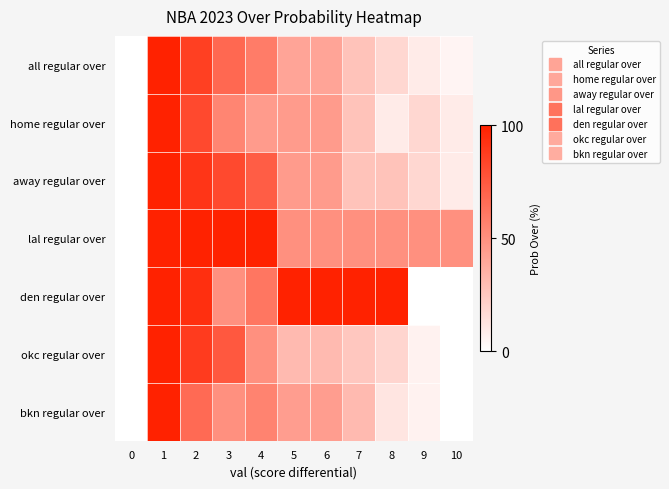

Reading right to left, transcribe all the data shown in this chart.

all regular over: 10=0.1	9=0.1	8=0.2	7=0.3	6=0.4	5=0.4	4=0.6	3=0.7	2=0.9	1=1.0	0=0.0
home regular over: 10=0.1	9=0.2	8=0.1	7=0.3	6=0.5	5=0.5	4=0.5	3=0.6	2=0.8	1=1.0	0=0.0
away regular over: 10=0.1	9=0.2	8=0.3	7=0.3	6=0.5	5=0.5	4=0.7	3=0.8	2=0.9	1=1.0	0=0.0
lal regular over: 10=0.5	9=0.5	8=0.5	7=0.5	6=0.5	5=0.5	4=1.0	3=1.0	2=1.0	1=1.0	0=0.0
den regular over: 10=0.0	9=0.0	8=1.0	7=1.0	6=1.0	5=1.0	4=0.6	3=0.5	2=0.9	1=1.0	0=0.0
okc regular over: 10=0.0	9=0.1	8=0.2	7=0.2	6=0.3	5=0.3	4=0.5	3=0.8	2=0.9	1=1.0	0=0.0
bkn regular over: 10=0.0	9=0.1	8=0.1	7=0.3	6=0.4	5=0.4	4=0.6	3=0.5	2=0.7	1=1.0	0=0.0